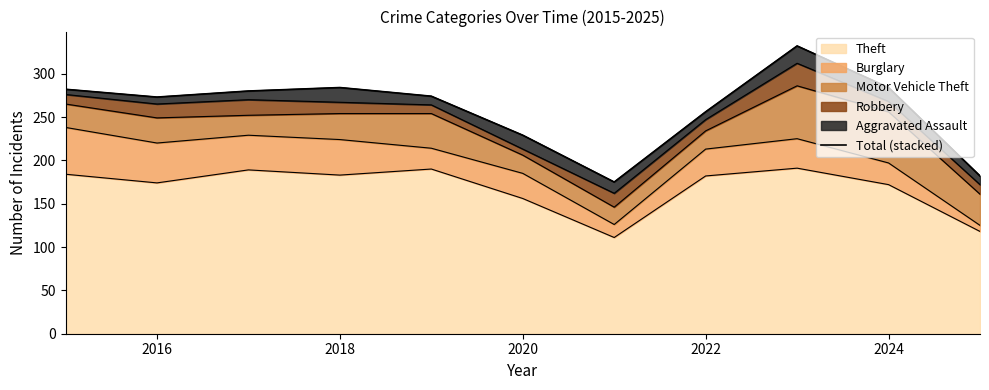

Where is the first local minimum?

2016